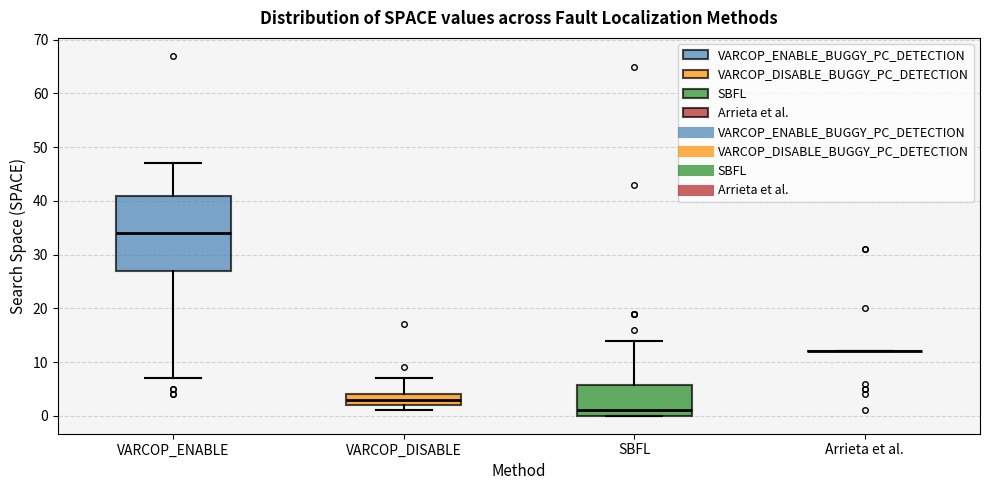

Where does the upper whisker of the box for VARCOP_ENABLE end on the y-axis? The values are not printed on the chart, so give them approximately, as read against the axis.

47